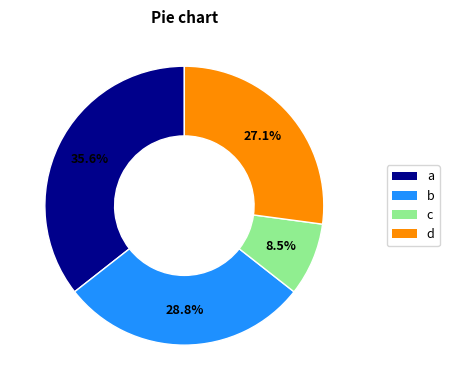

Does any single category account for the majority?

No